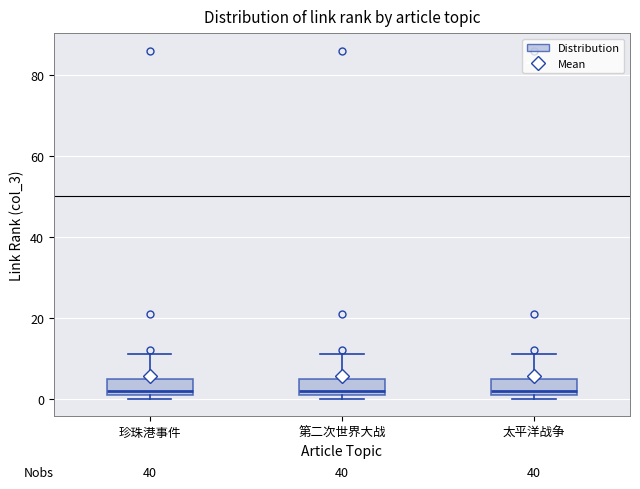

Where is the upper edge of the box for 太平洋战争 on the y-axis? The values are not printed on the chart, so give them approximately, as read against the axis.

6